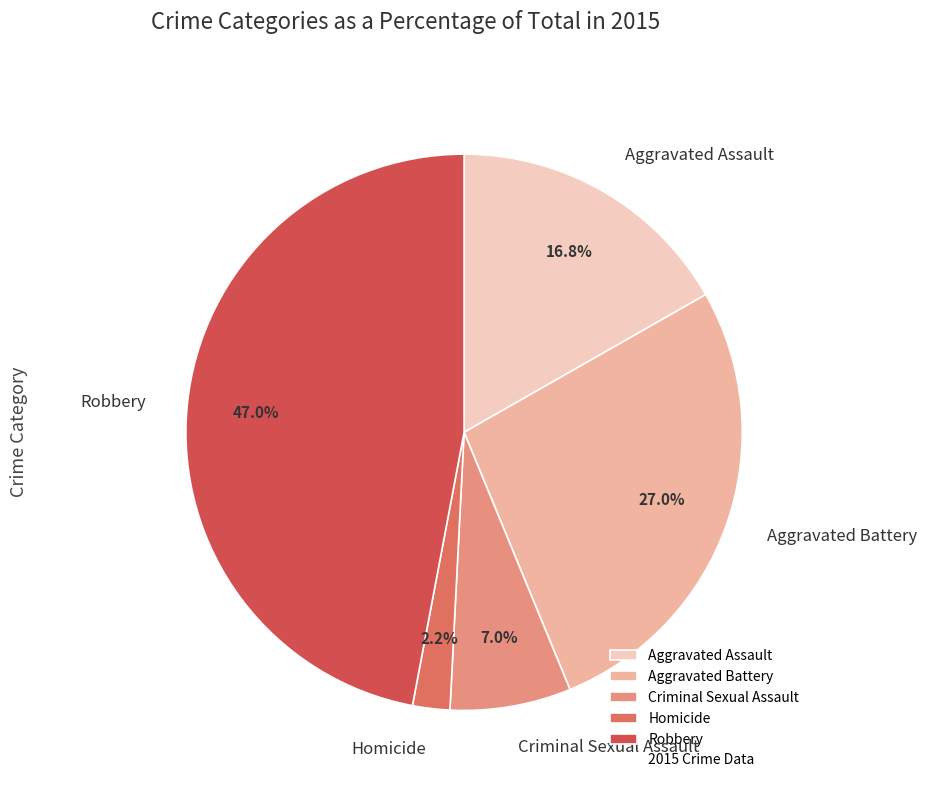

Does Homicide represent more than half of the total?

No